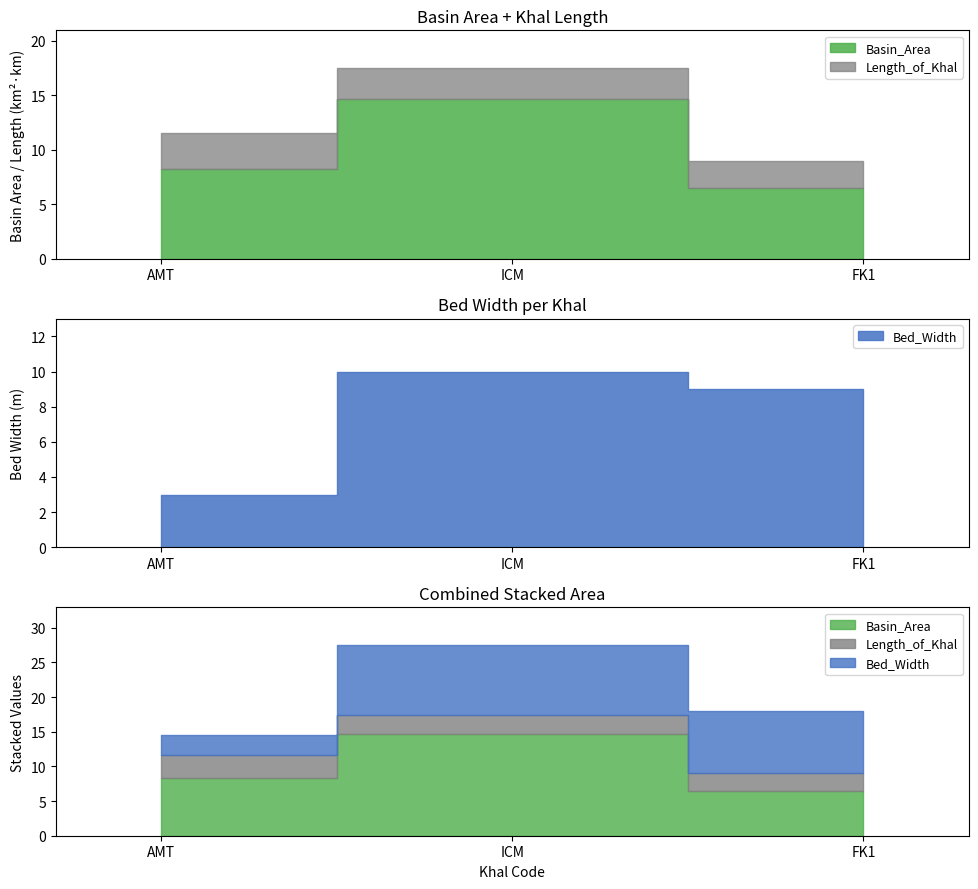

Does the chart have visible grid lines?

No